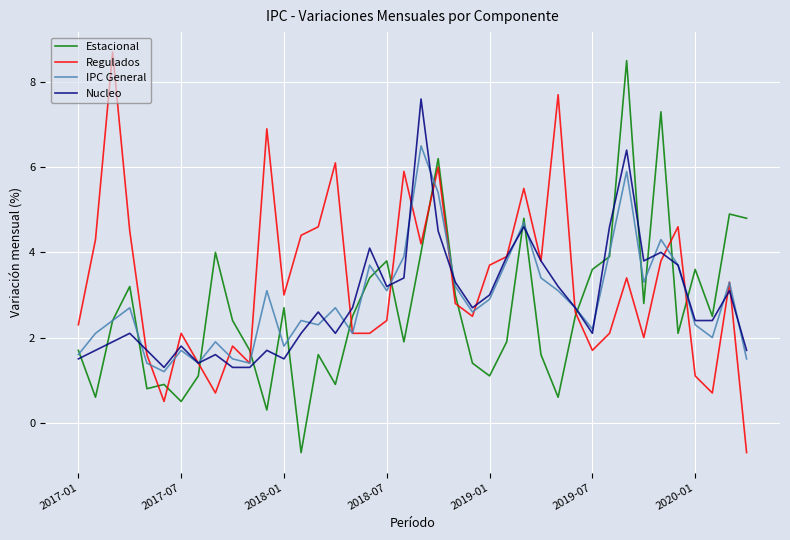

What are all the series names shown in the legend?

Estacional, Regulados, IPC General, Nucleo